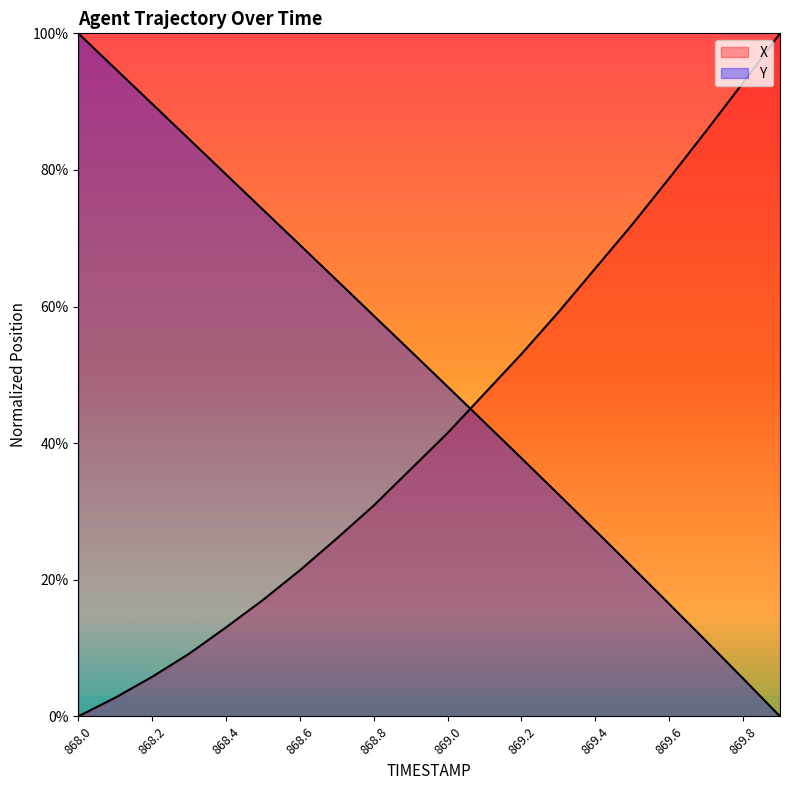

Where do X and Y first cross each other?

869.0 and 869.1